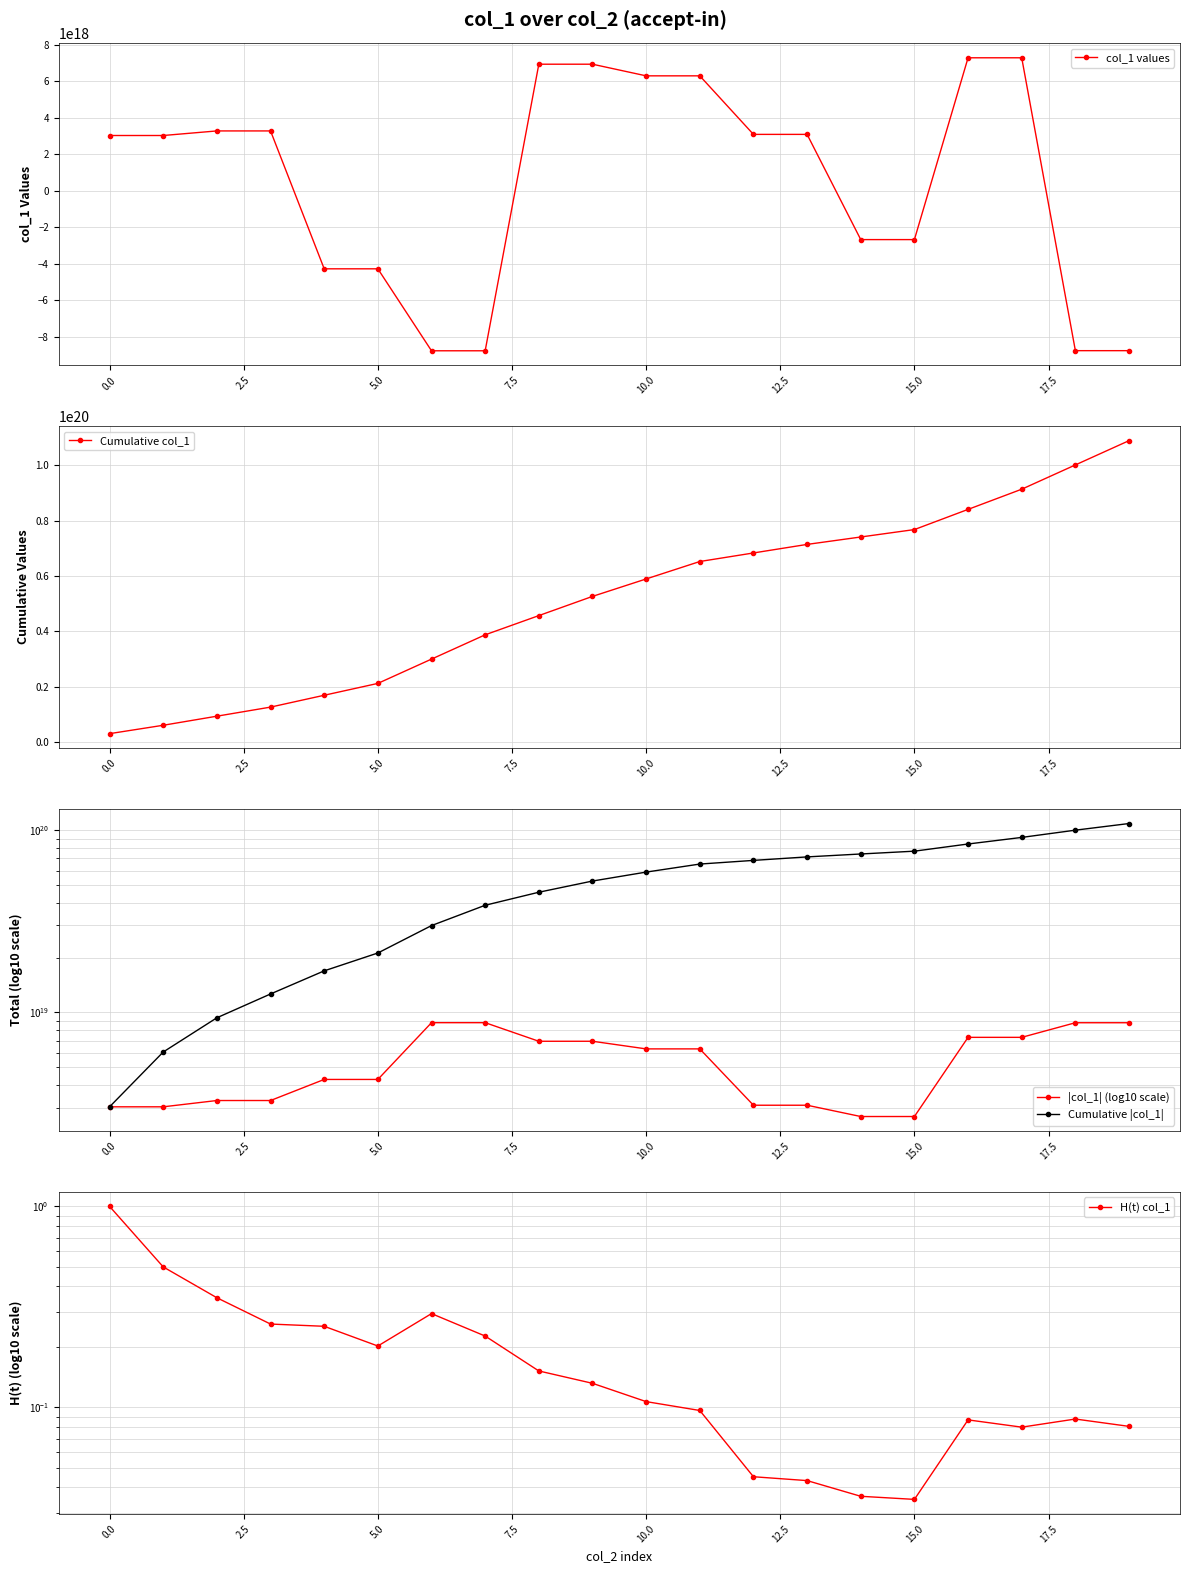

At 15, list the series in order from smallest to largest.

col_1 values, H(t) col_1, |col_1| (log10 scale), Cumulative col_1, Cumulative |col_1|